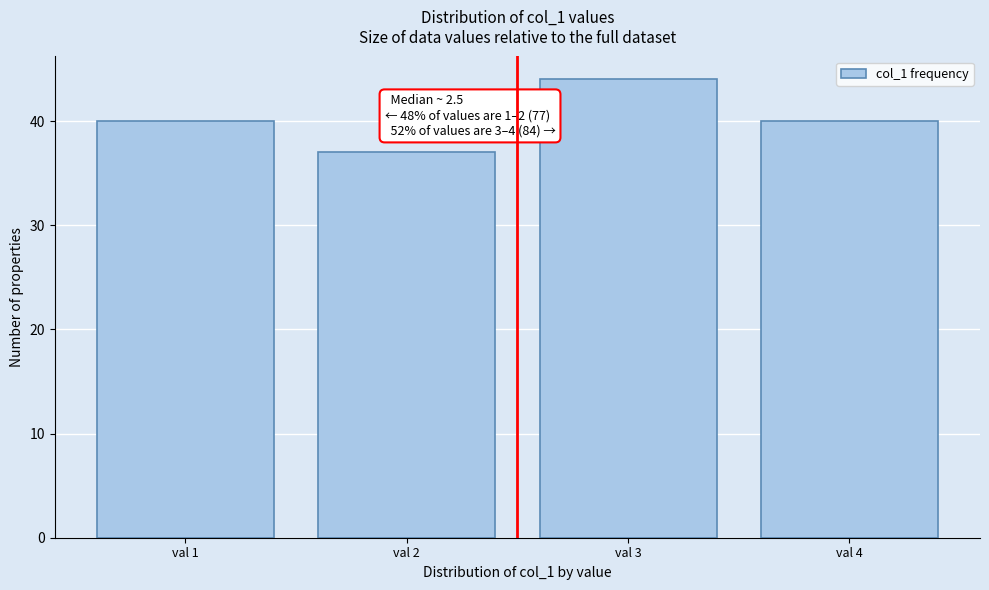

Reading left to right, extract all data points from this chart.

val 1=40	val 2=37	val 3=44	val 4=40